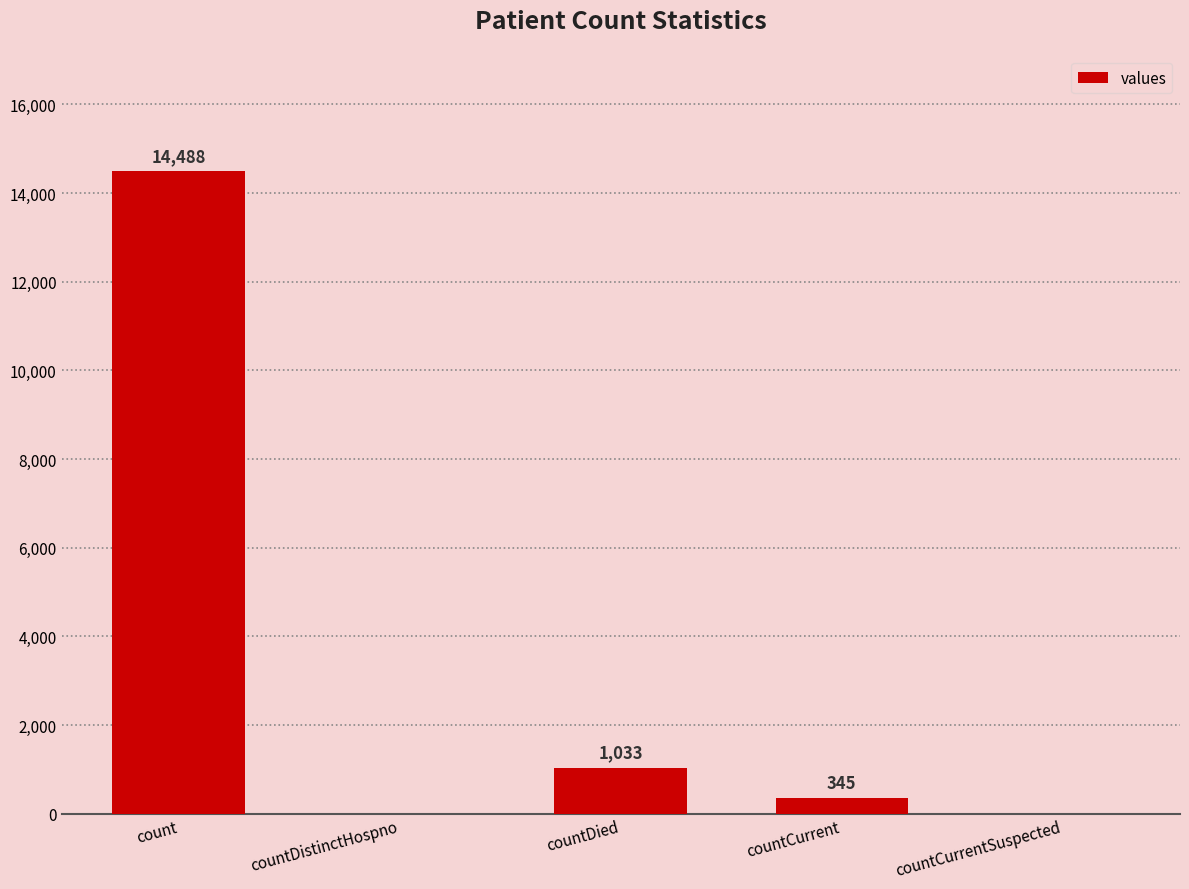

Reading left to right, transcribe all the data shown in this chart.

14488	0	1033	345	0